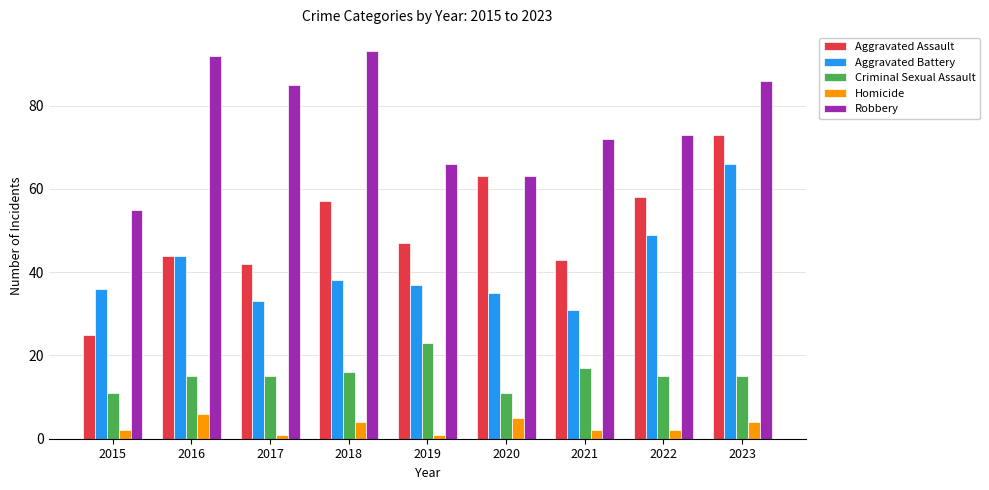

Where is Aggravated Battery nearest to the value 48?

2022